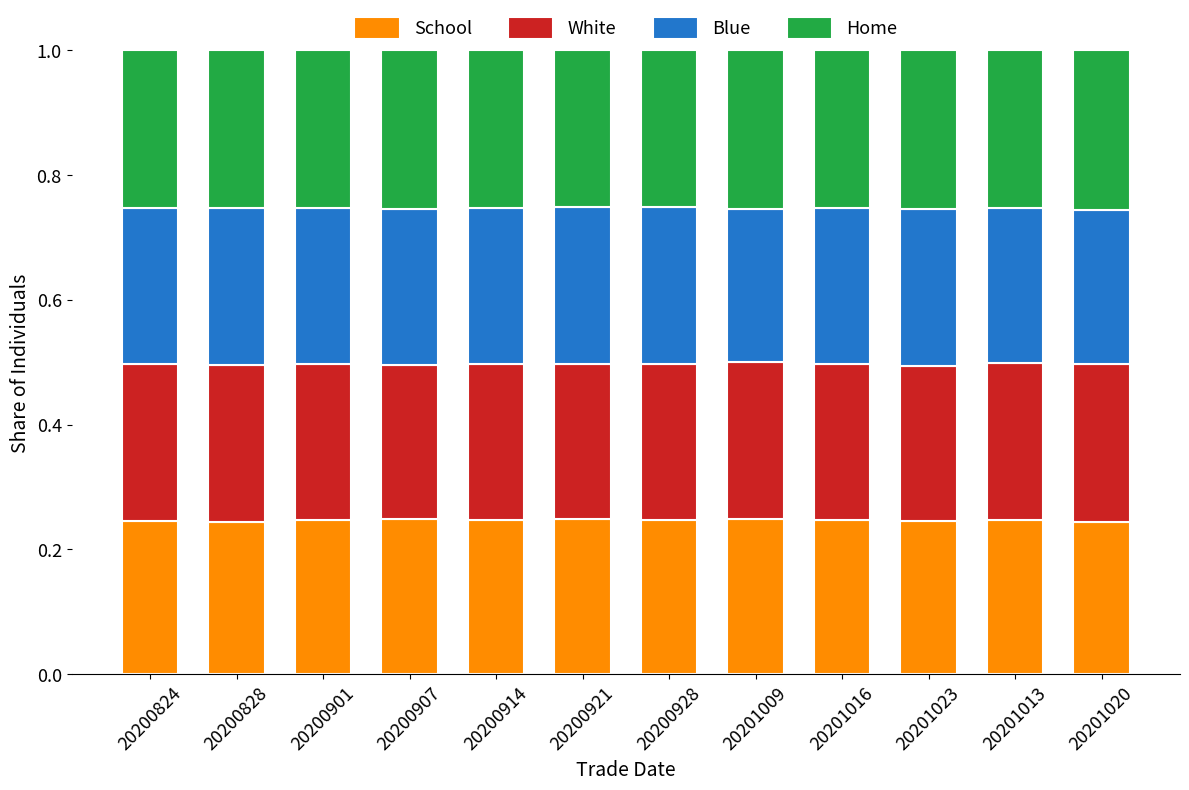

What is the total value across all series at 20201016?

1.0